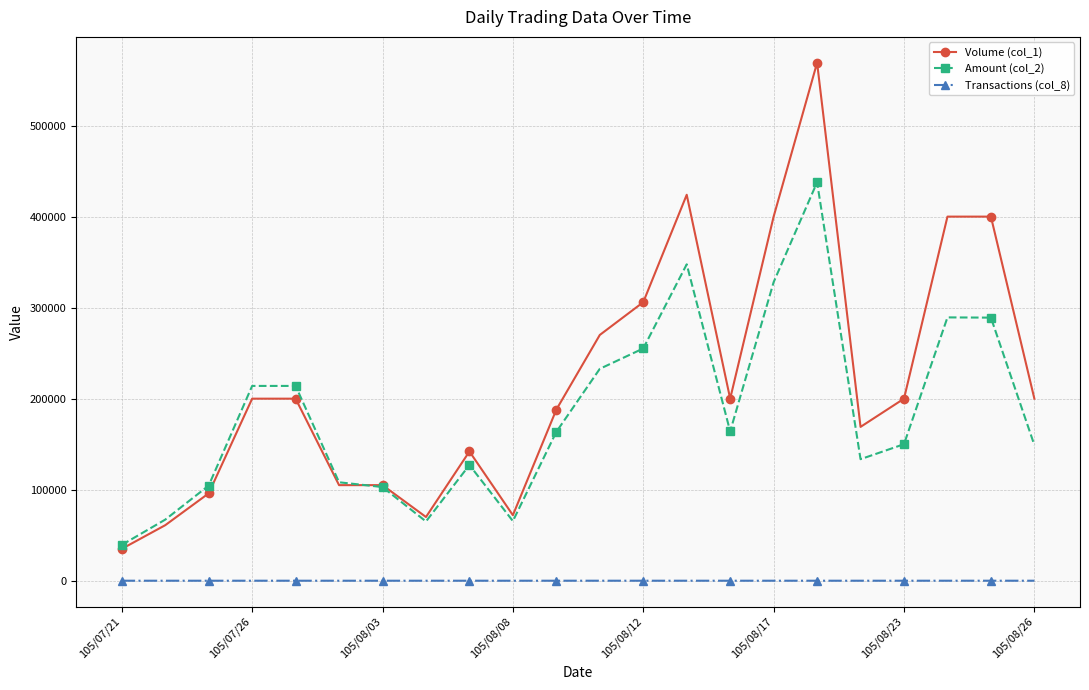

True or false: Transactions (col_8) has more than 0 points higher than both neighbors.

True